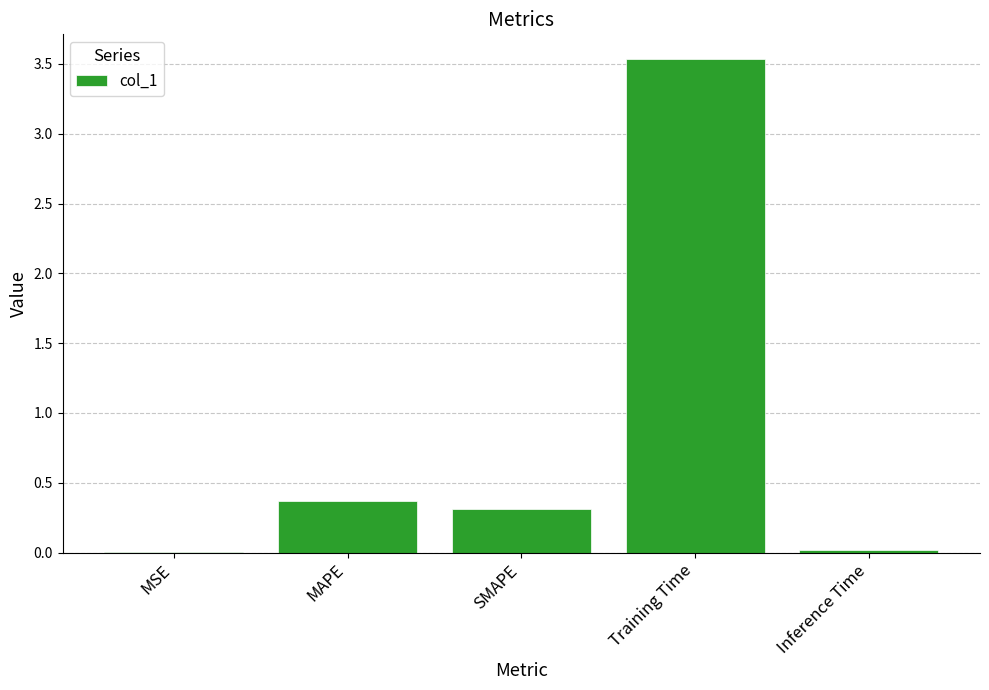

Read the value at SMAPE.

0.3